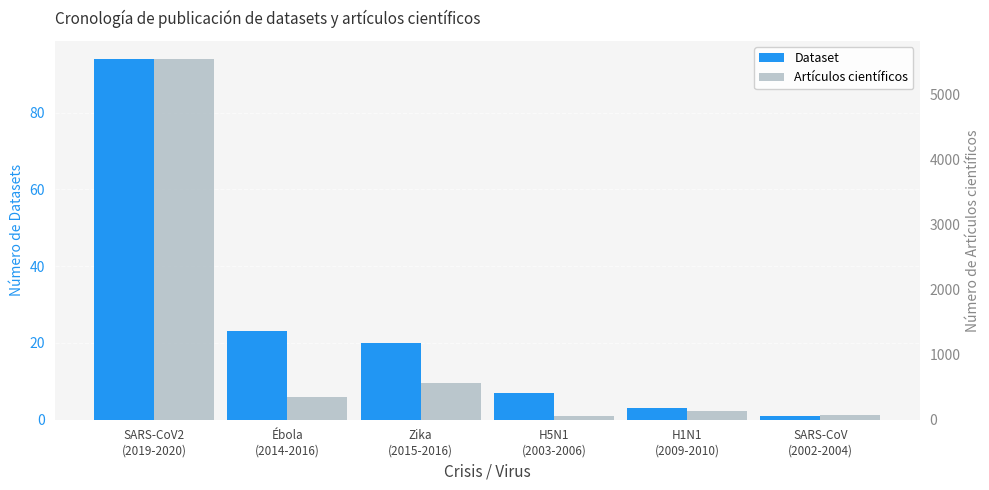

Which category has the lowest value in the Artículos científicos series?

H5N1
(2003-2006)